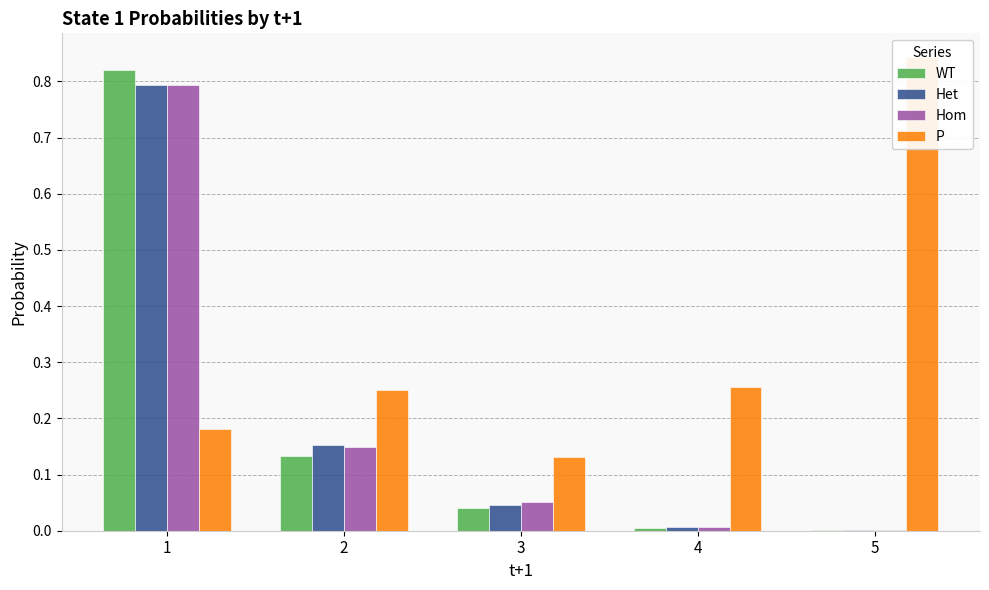

Are the bars grouped side by side (vs. stacked)?

Yes